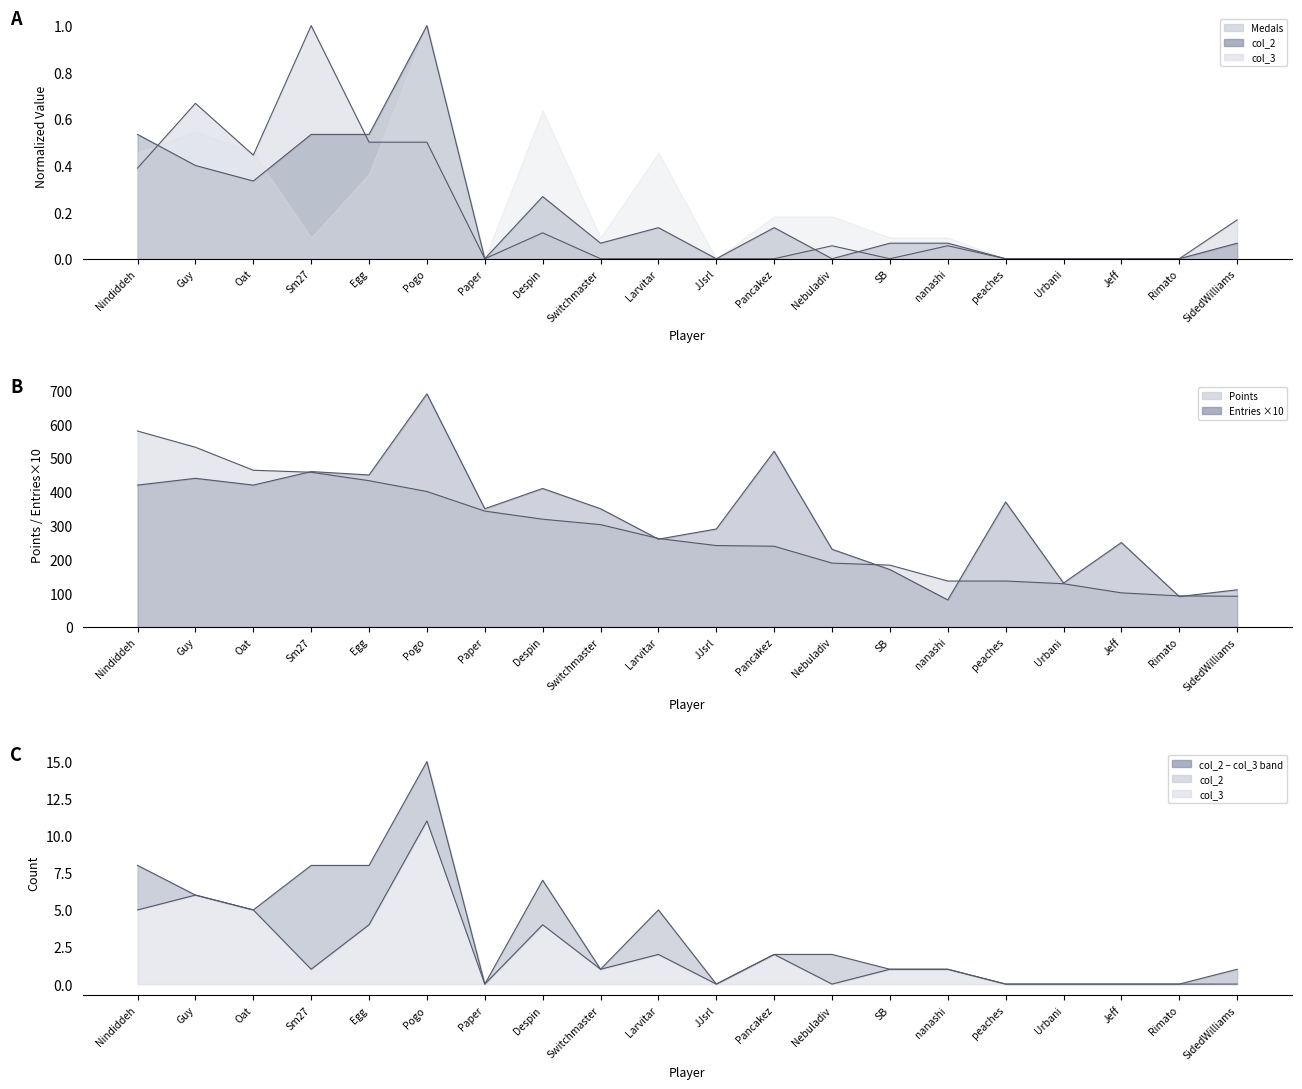

What position from the left is SidedWilliams?

20